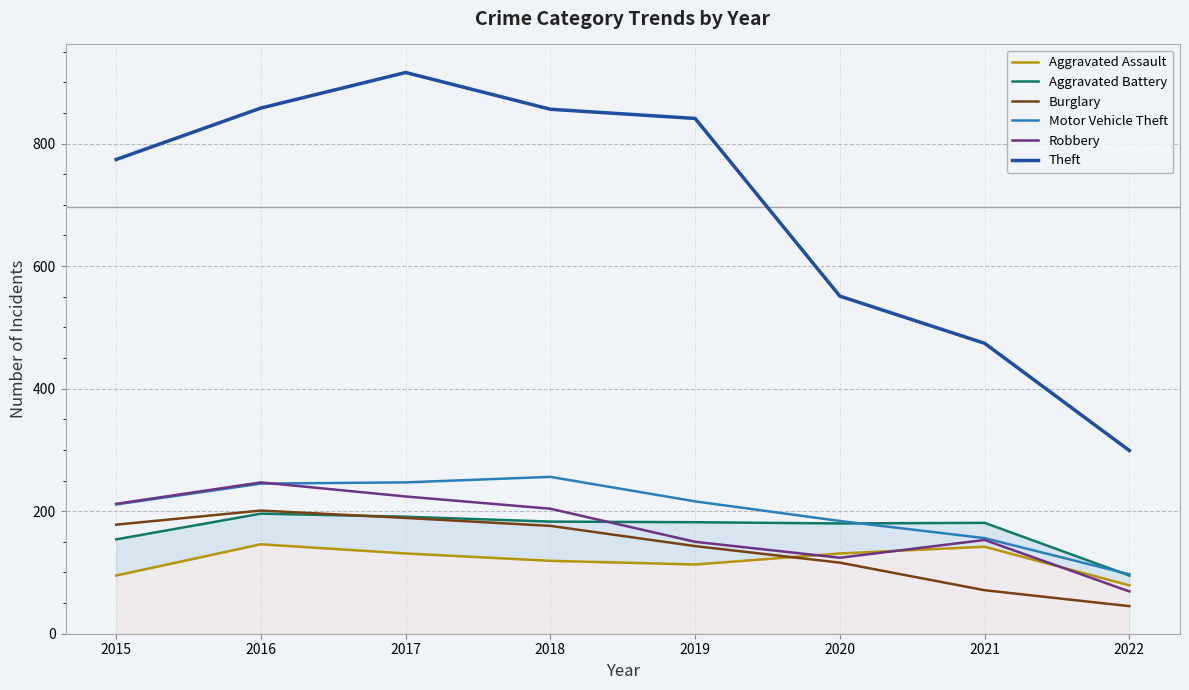

The value of Aggravated Battery at 2017 is 191. True or false?

True